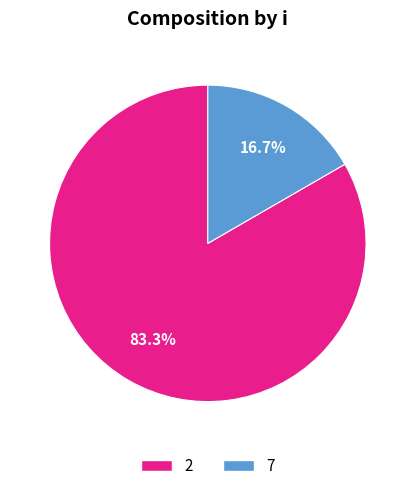

How many slices are in this pie chart?

2